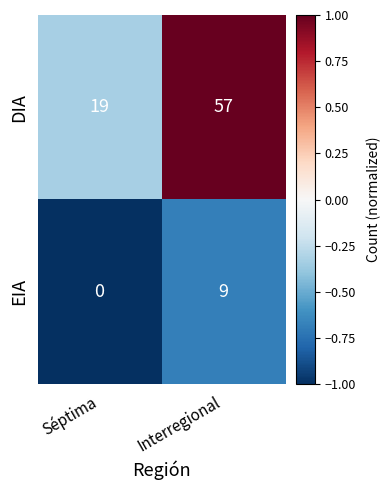

At which category is the sum across all series the highest?

Interregional